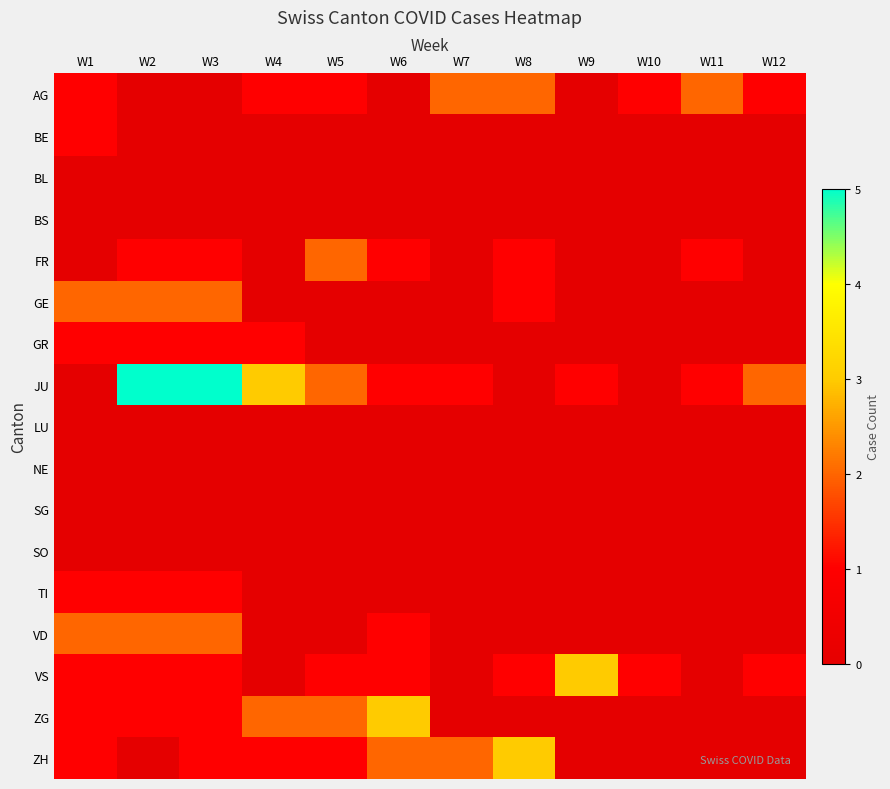

What is the maximum value shown in the chart?

5